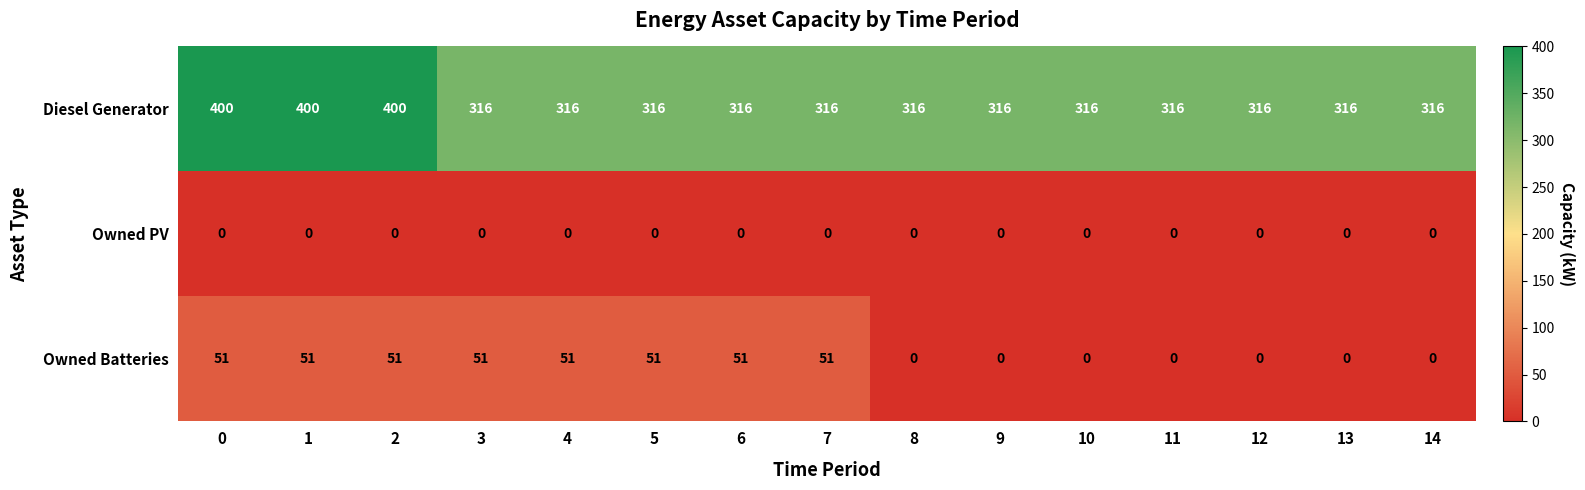

True or false: Diesel Generator has a value of 485 at 6.

False